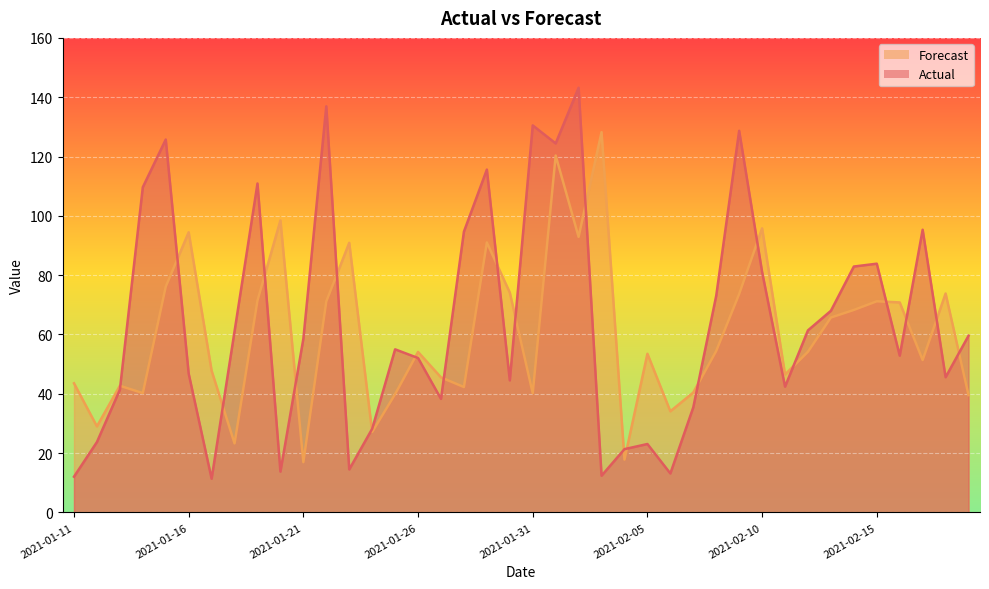

Does the chart display data point markers on the line(s)?

No